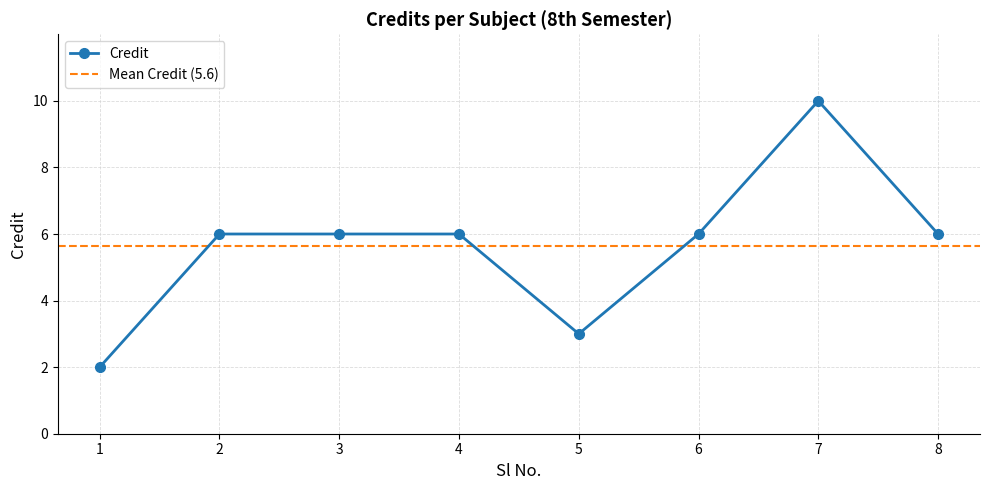

Rank the categories by value from lowest to highest.

1, 5, 2, 3, 4, 6, 8, 7